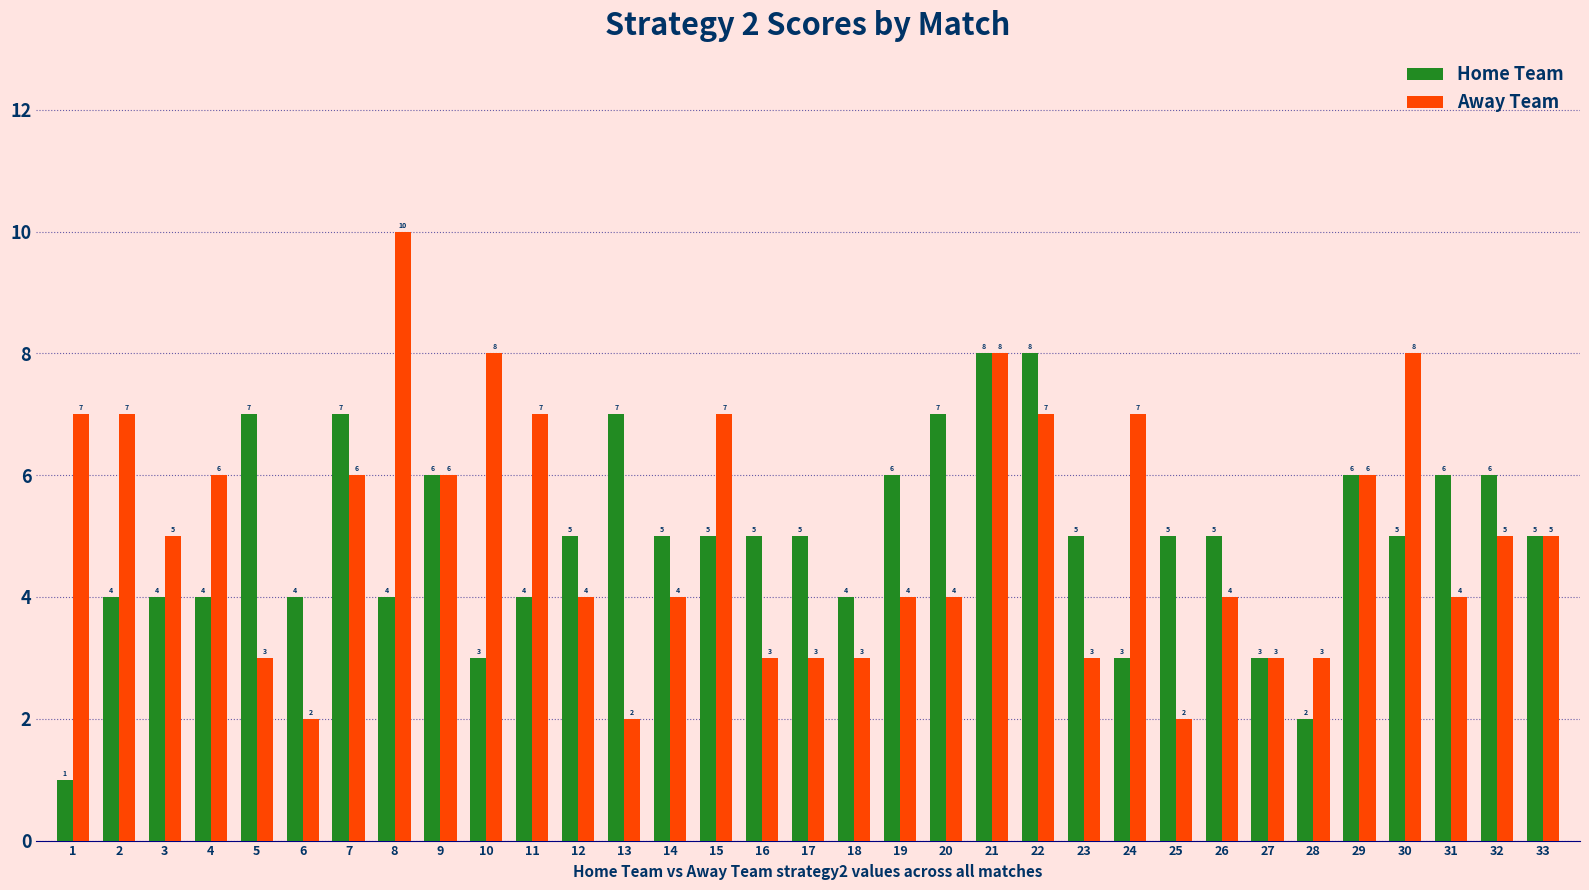

Reading left to right, transcribe all the data shown in this chart.

Home Team: 1	4	4	4	7	4	7	4	6	3	4	5	7	5	5	5	5	4	6	7	8	8	5	3	5	5	3	2	6	5	6	6	5
Away Team: 7	7	5	6	3	2	6	10	6	8	7	4	2	4	7	3	3	3	4	4	8	7	3	7	2	4	3	3	6	8	4	5	5